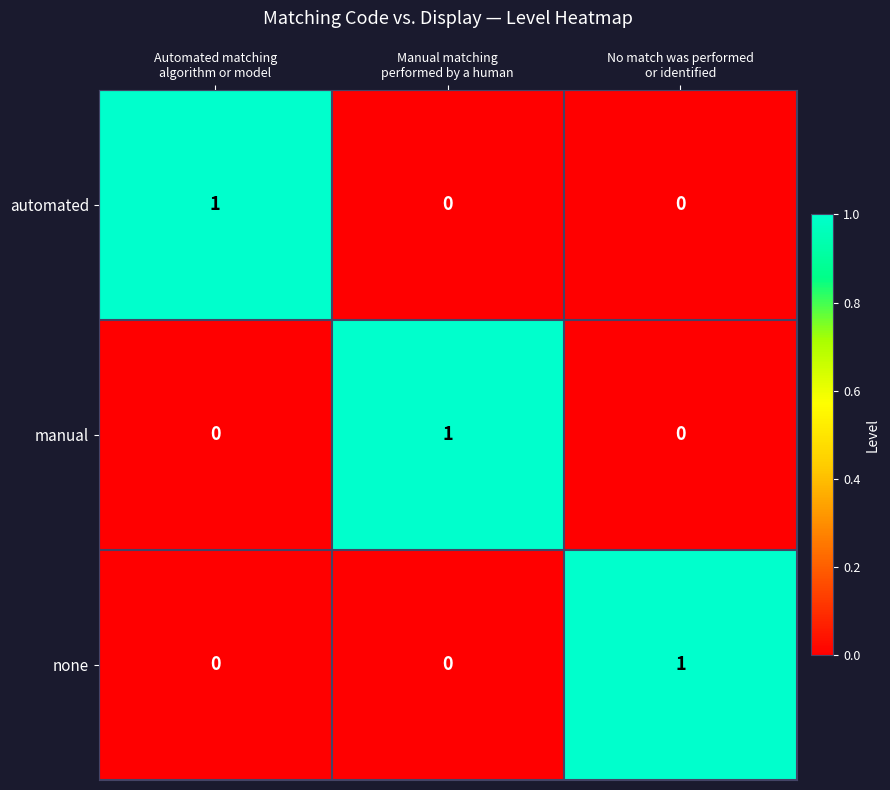

How many none values are between 0 and 1?

3